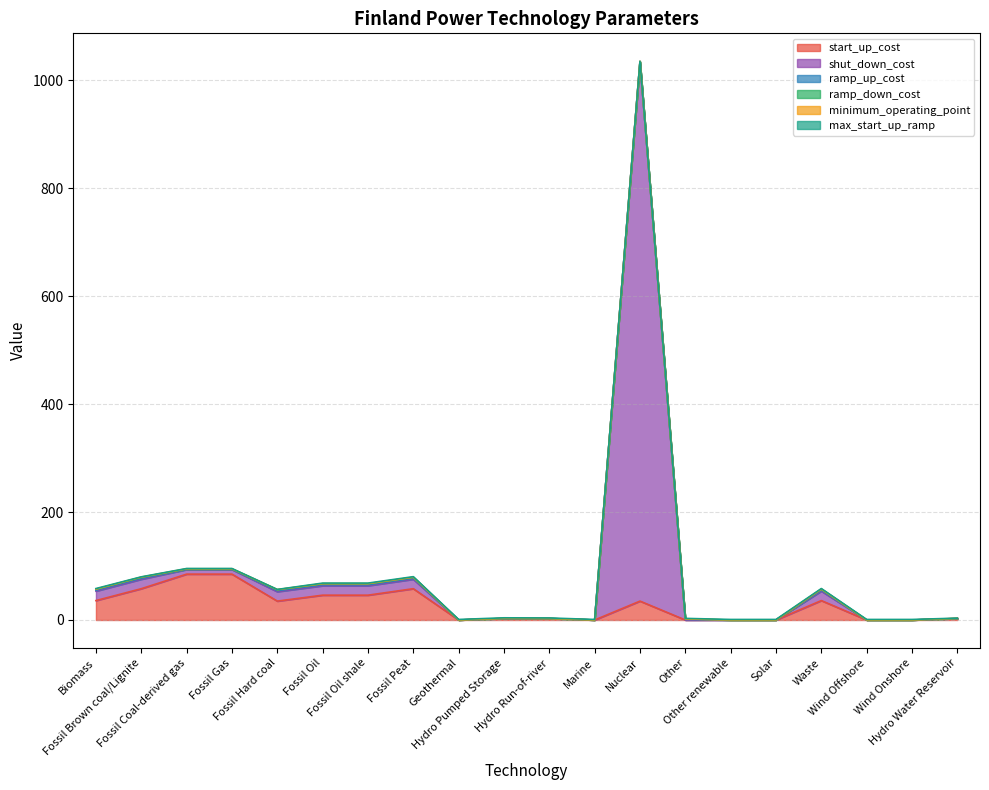

Rank the series by their maximum value, from lowest to highest.

minimum_operating_point, max_start_up_ramp, ramp_up_cost, ramp_down_cost, start_up_cost, shut_down_cost